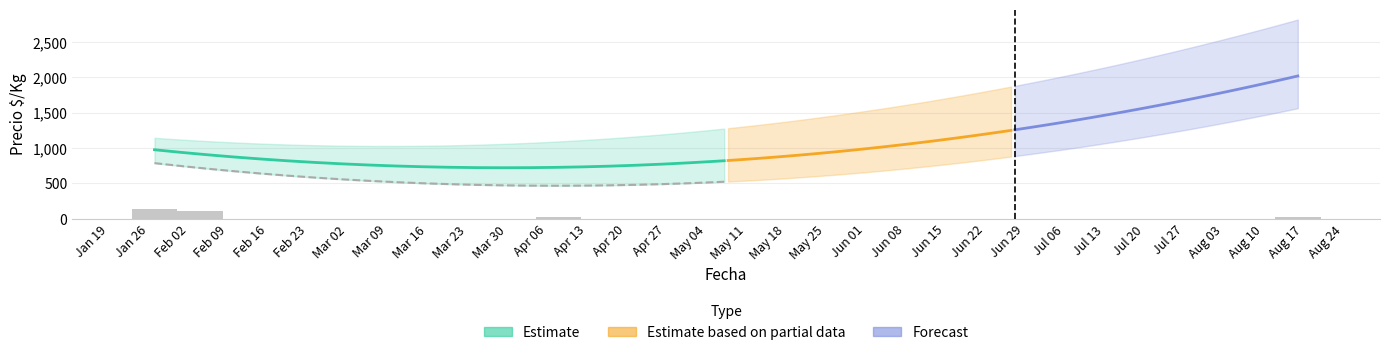

Reading left to right, list all the values displayed in this chart.

Precio minimo: 2021-01-27=667	2021-02-04=860	2021-04-08=444	2021-08-16=1566
Precio maximo: 2021-01-27=667	2021-02-04=1667	2021-04-08=1000	2021-08-16=2829
Precio promedio ponderado: 2021-01-27=667	2021-02-04=1278	2021-04-08=667	2021-08-16=2027
Precio $/Kg: 2021-01-27=667	2021-02-04=1111	2021-04-08=500	2021-08-16=1833
Volumen: 2021-01-27=140	2021-02-04=110	2021-04-08=30	2021-08-16=25